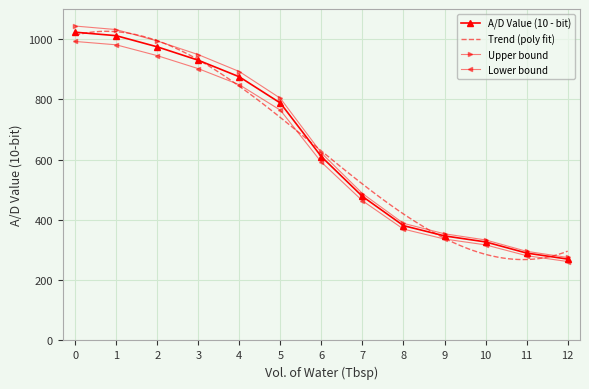

What is the value of the 9th point from the left?

388.6